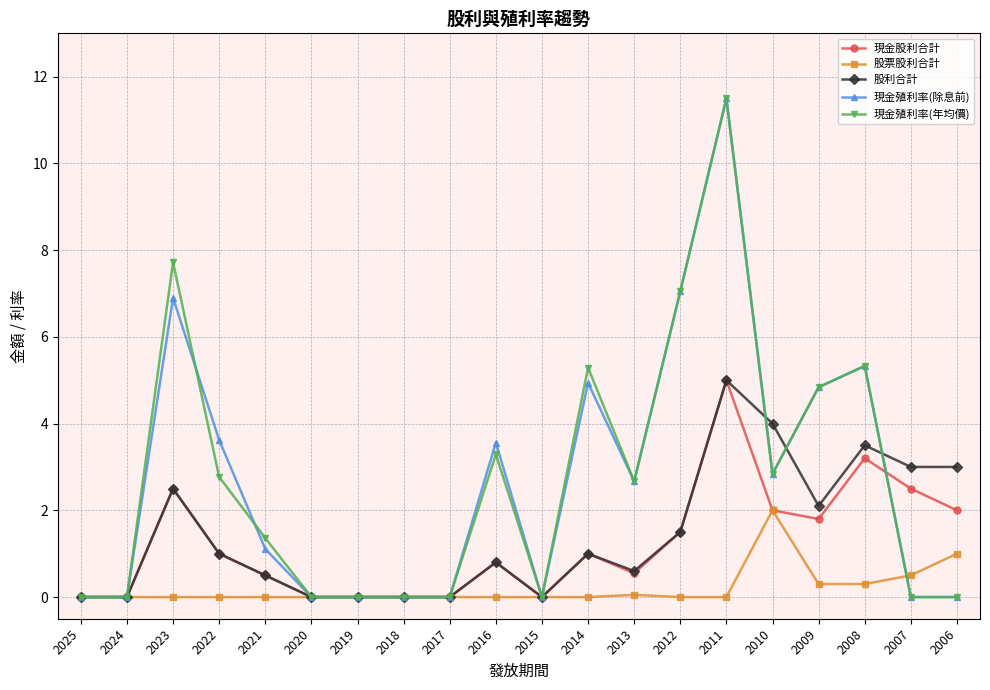

Where is the first local maximum for 現金股利合計?

2023